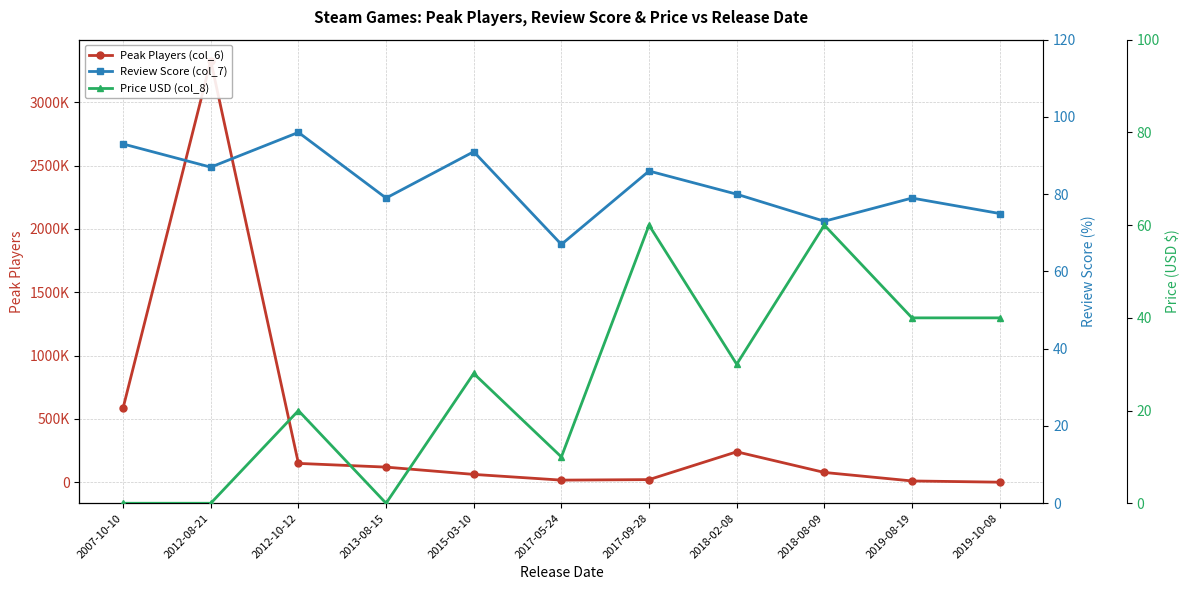

How many interior local peaks does the Price USD (col_8) series have?

4